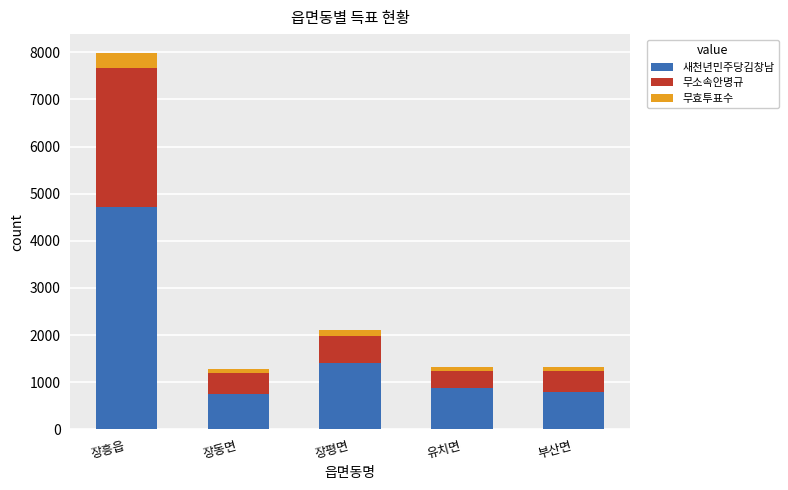

The 새천년민주당김창남 series shows 1401 at 장평면. True or false?

True